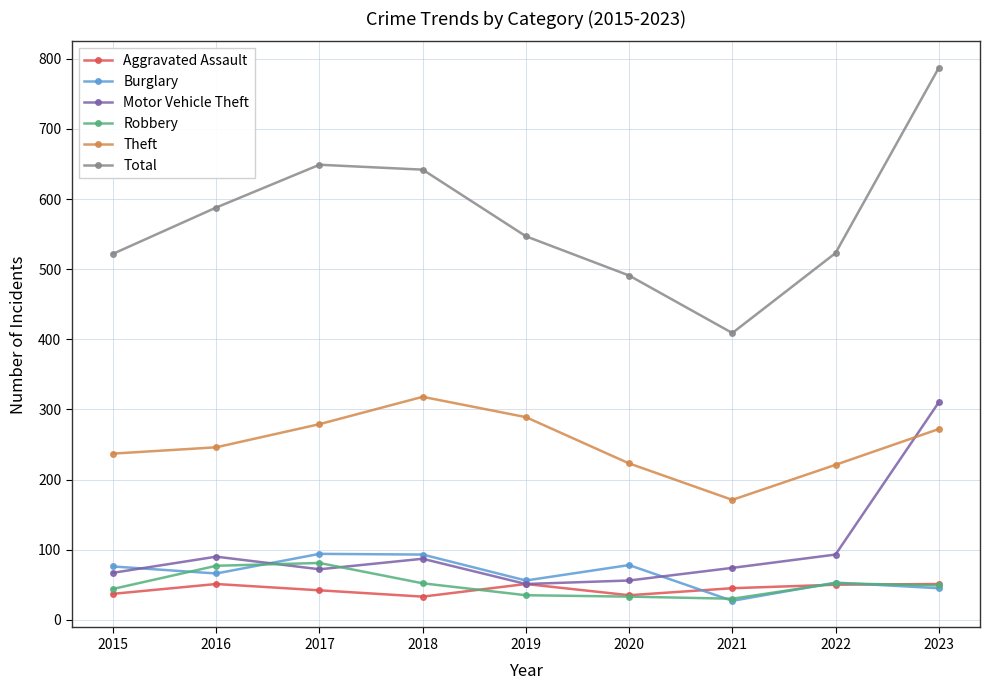

What is the spread (max minus min) of values at 2022?

473